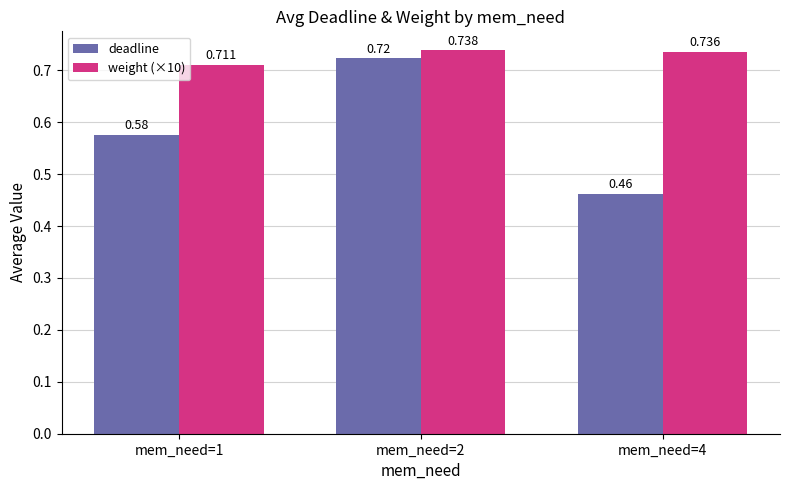

Does the chart contain stacked bars?

No